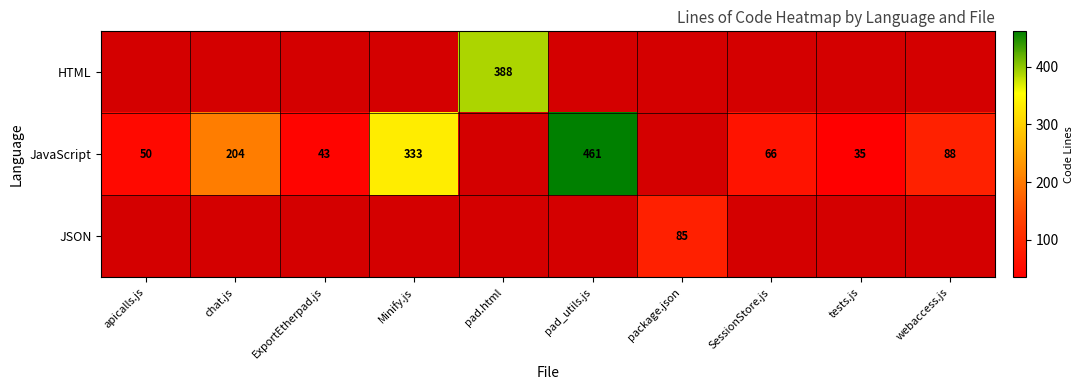

Is it true that HTML equals 388 at pad.html?

True